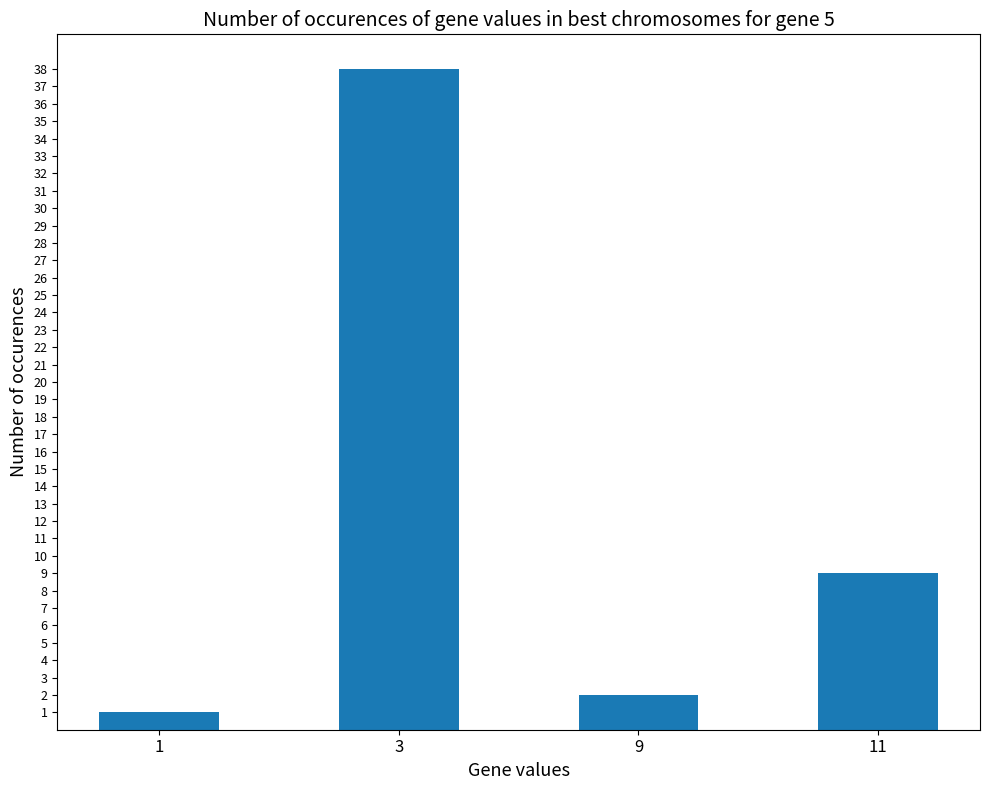

At which category does the chart reach its peak across all series?

3